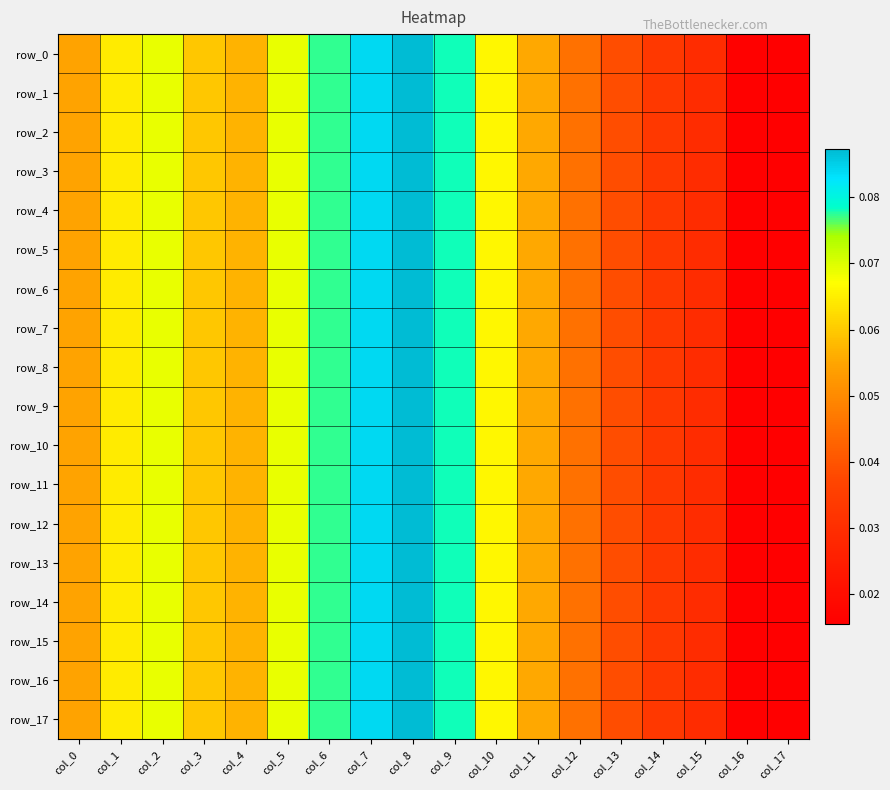

Between col_14 and col_15, which series saw the biggest shift?

row_15